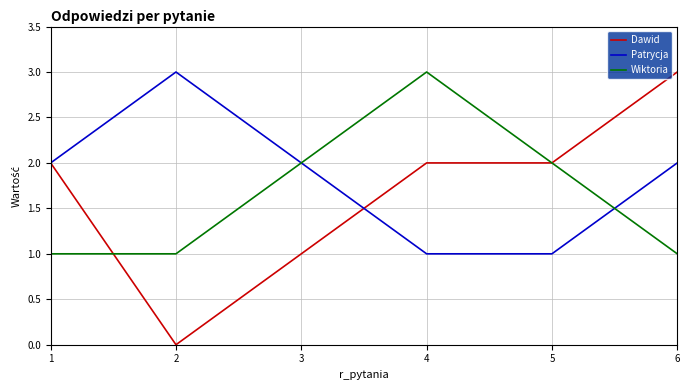

Reading left to right, transcribe all the data shown in this chart.

Dawid: 2	0	1	2	2	3
Patrycja: 2	3	2	1	1	2
Wiktoria: 1	1	2	3	2	1